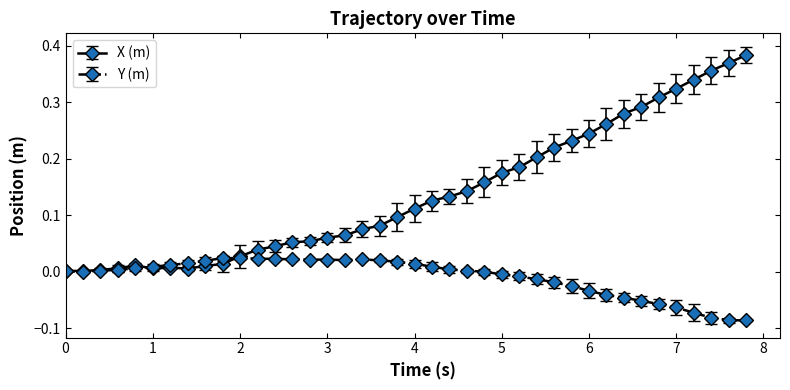

Does the chart display data point markers on the line(s)?

Yes